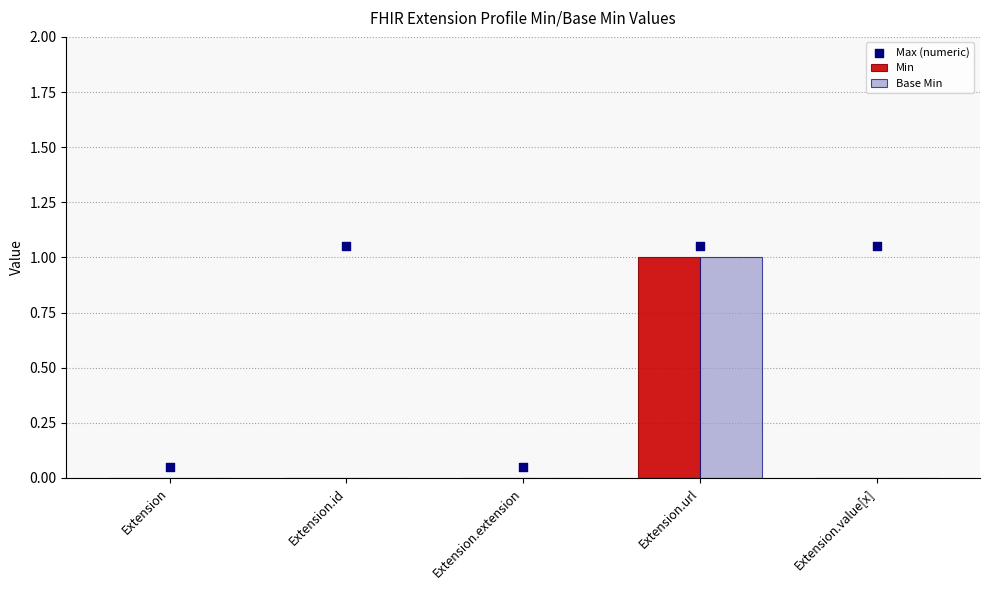

At which category is the sum across all series the highest?

Extension.url